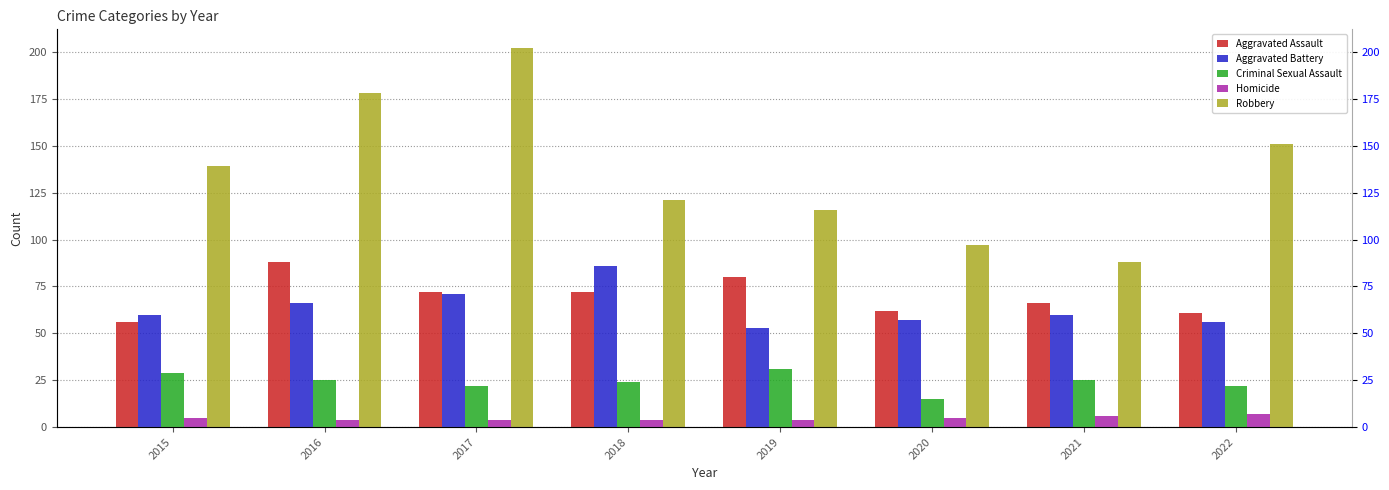

Is it true that Robbery equals 88 at 2021?

True